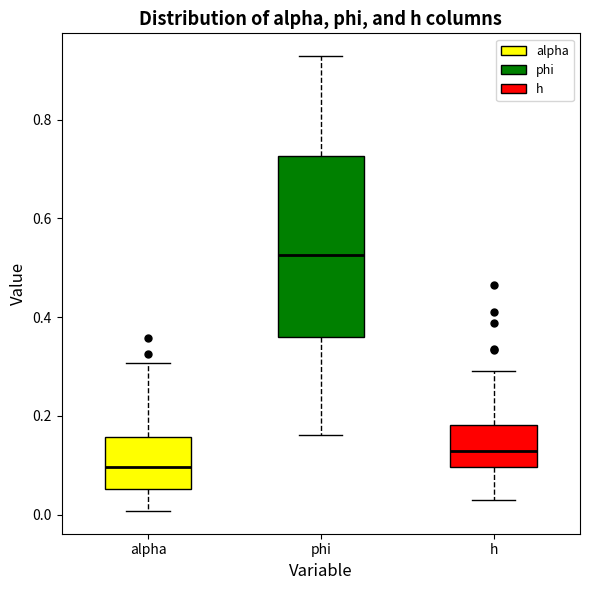

Comparing the boxes themselves (not the whiskers), which one is the tallest?

phi